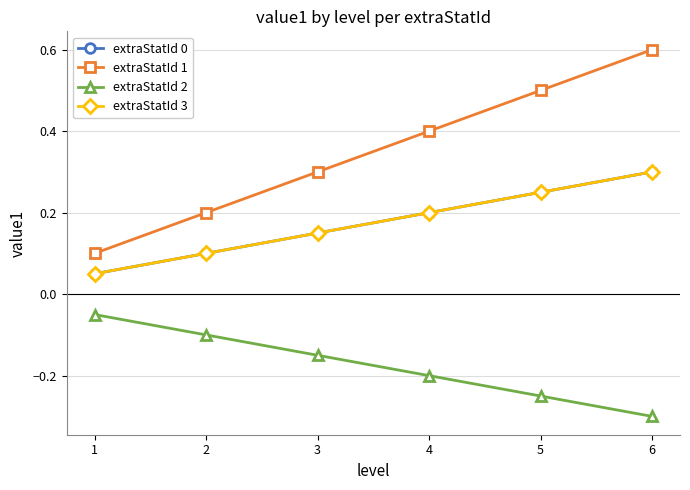

Is this an area chart (filled region under the line)?

No